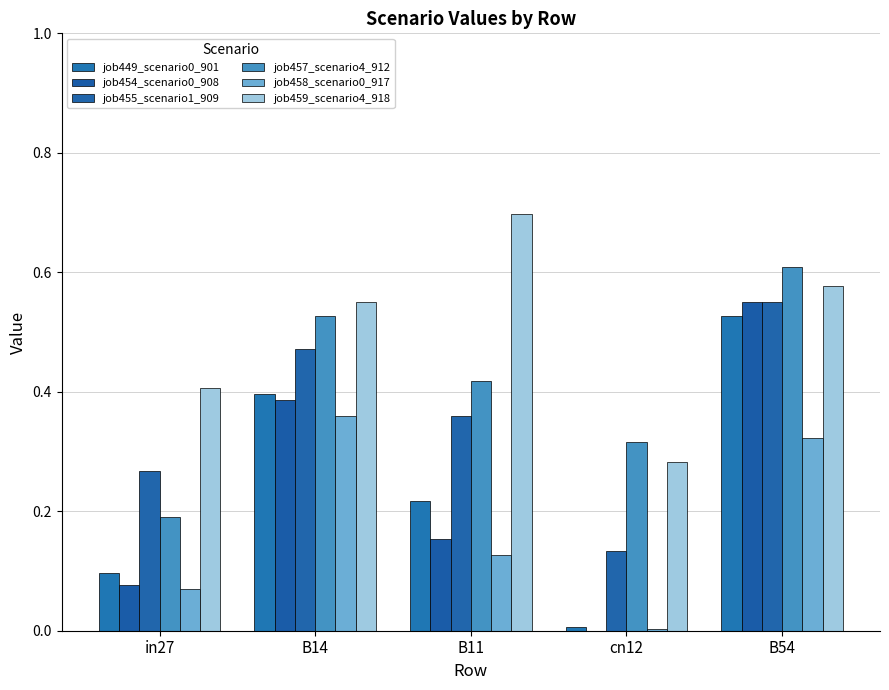

How many series are shown in this chart?

6